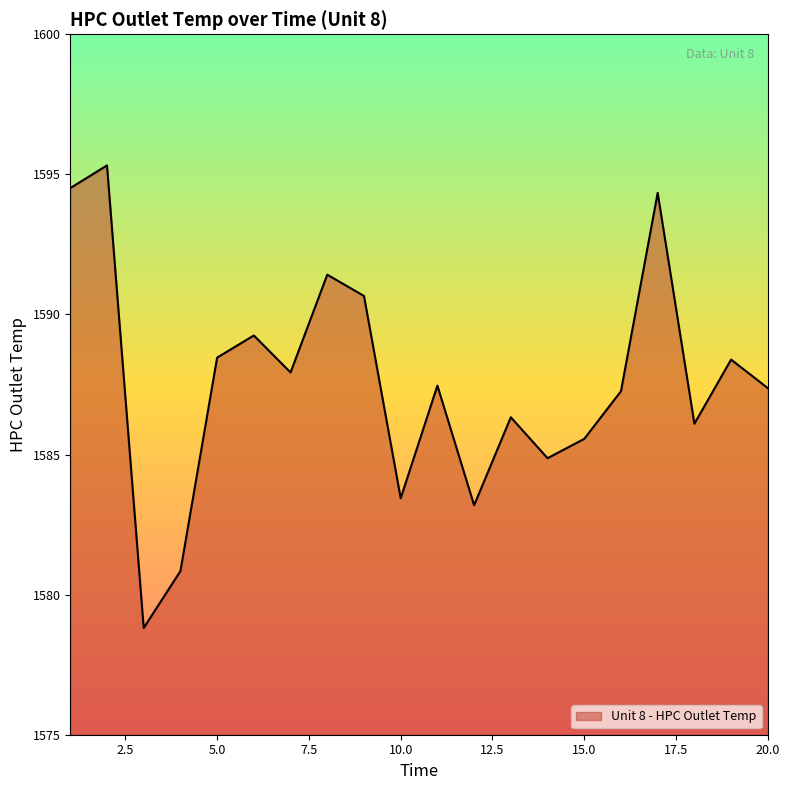

What is the greatest value displayed?

1595.3